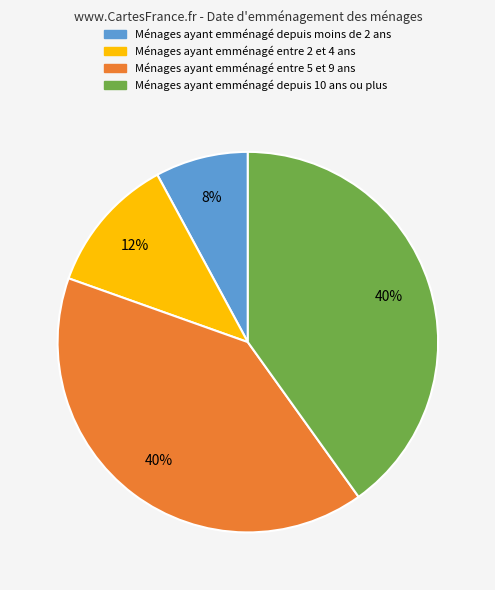

Is there a majority slice in this chart?

No